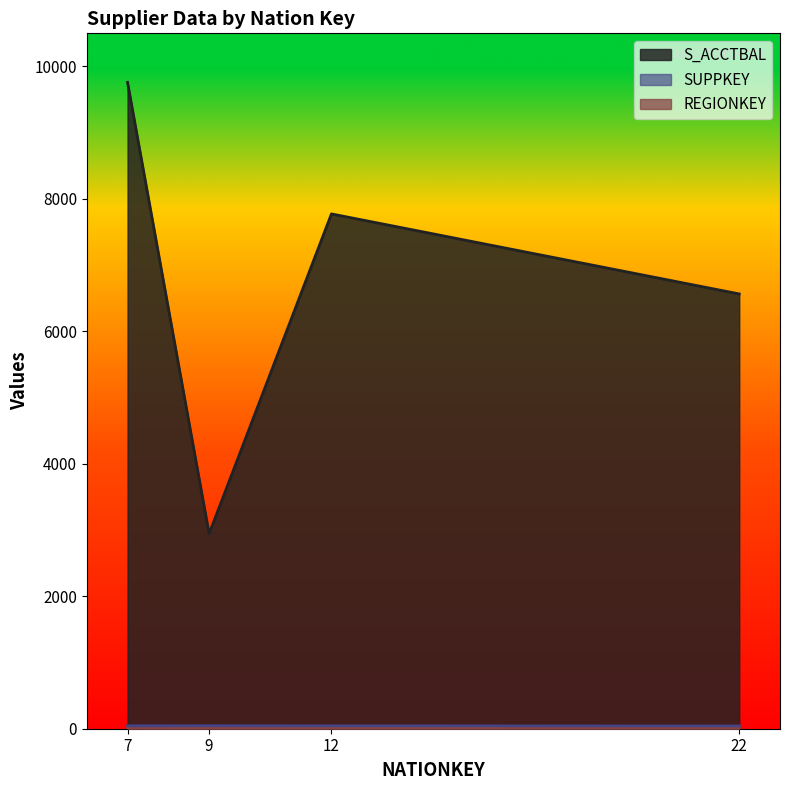

At which category does the chart reach its minimum across all series?

7